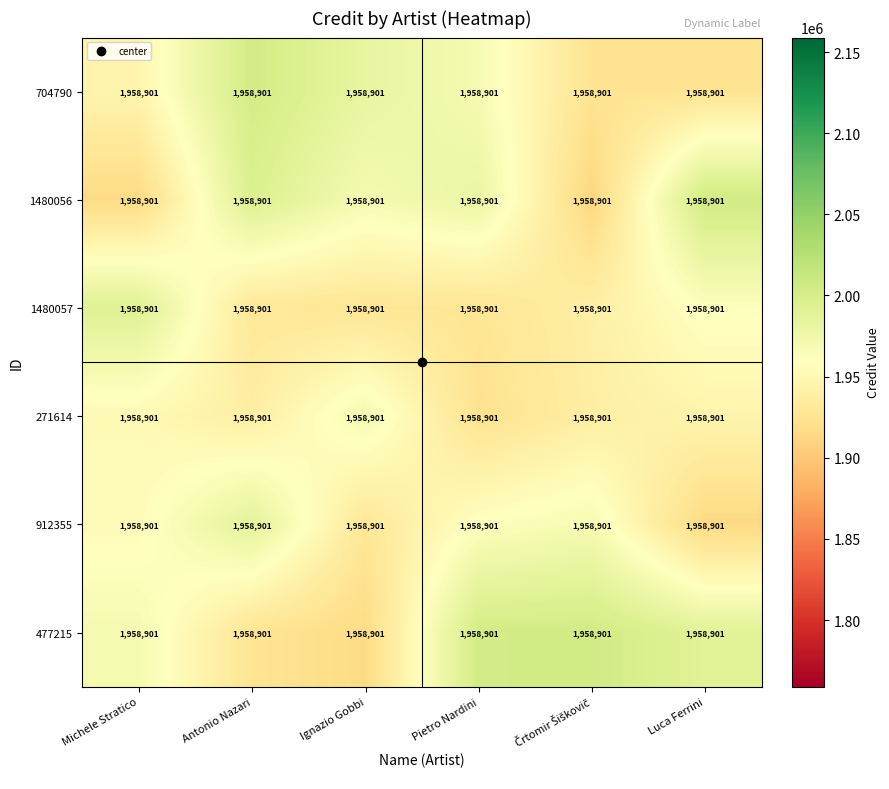

At how many categories does at least one series exceed 1979440?

6